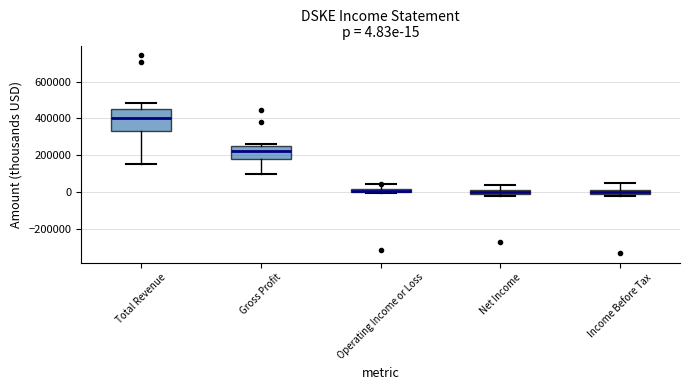

Which box is the tallest, from its lower edge to its upper edge?

Total Revenue